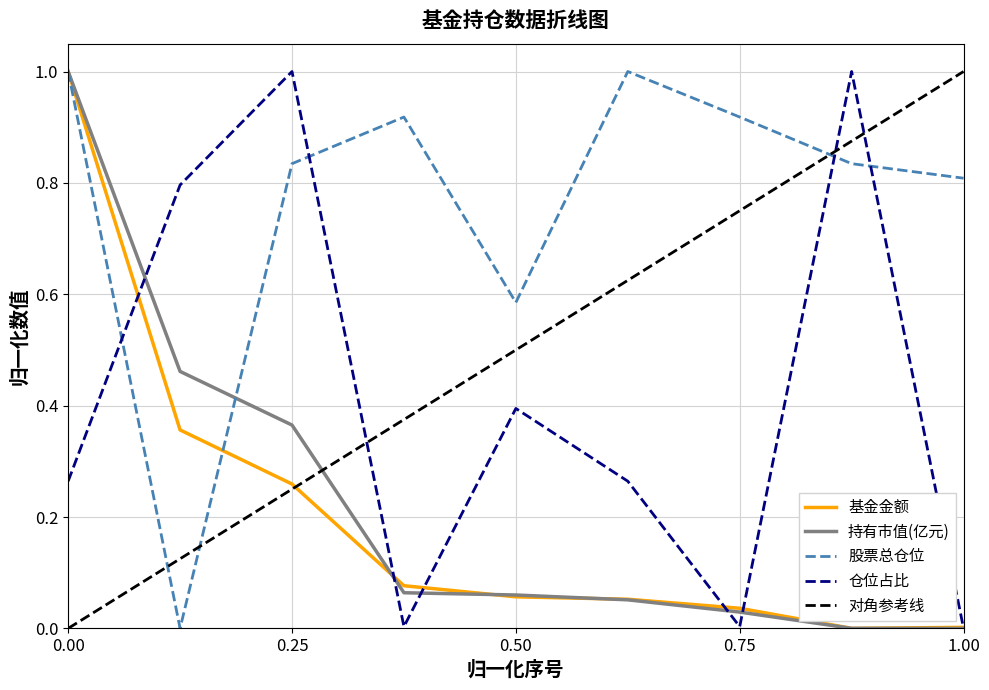

The value of 股票总仓位 at 0.75 is 0.5. True or false?

False